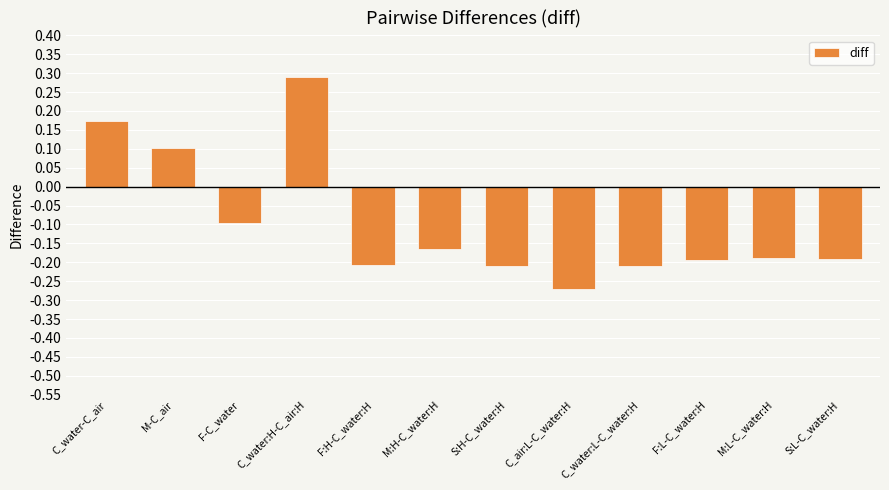

What is the sum of all values?

-1.2